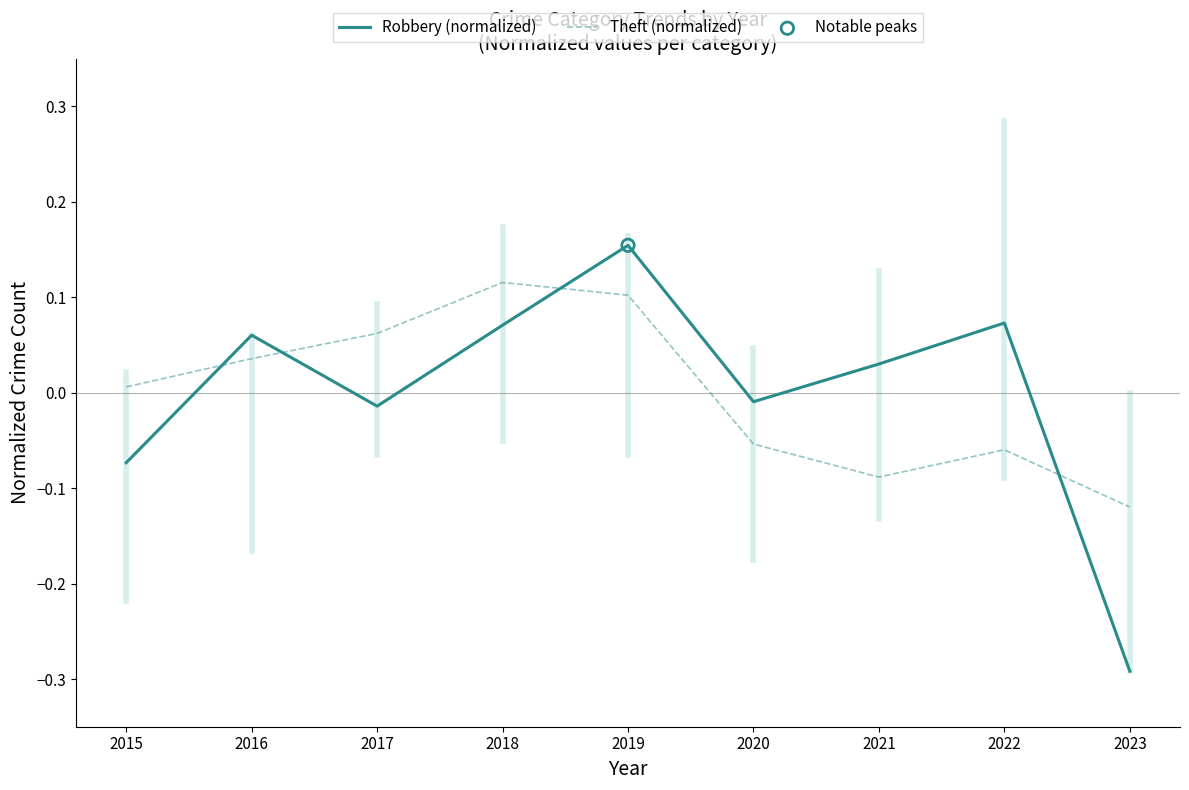

Between 2019 and 2023, which series saw the biggest shift?

Robbery (normalized)